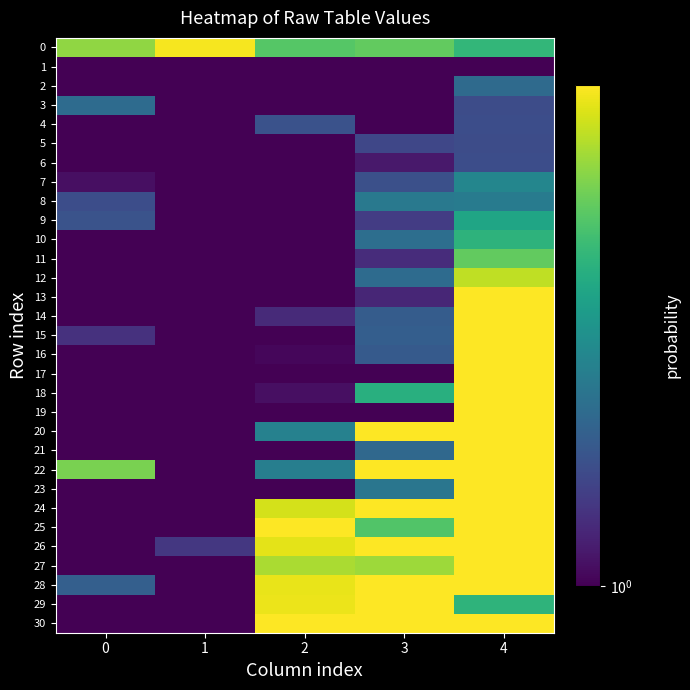

Which series has the widest spread of values?

13